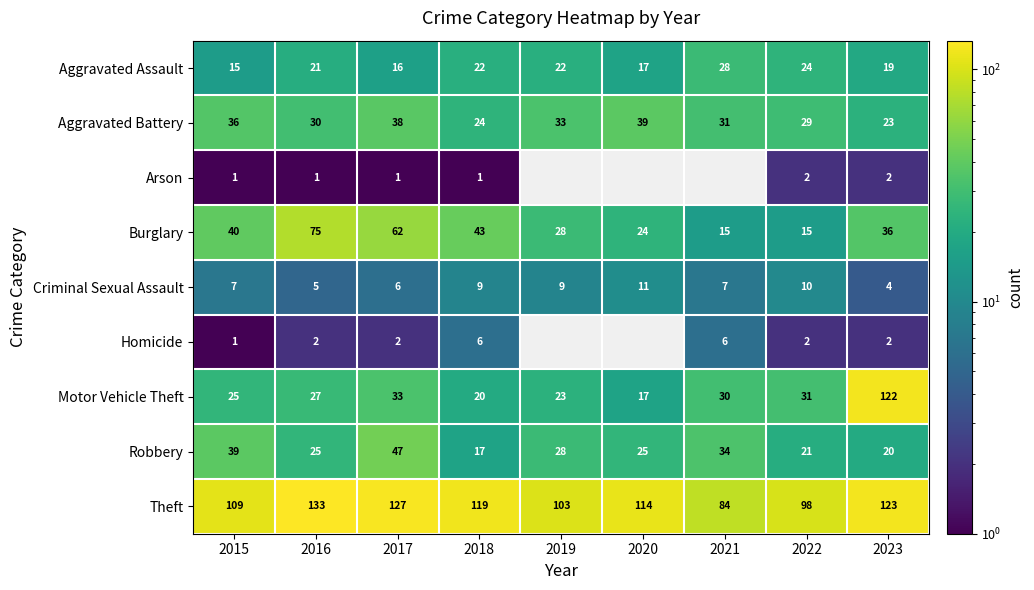

What is the minimum value shown in the chart?

1.0